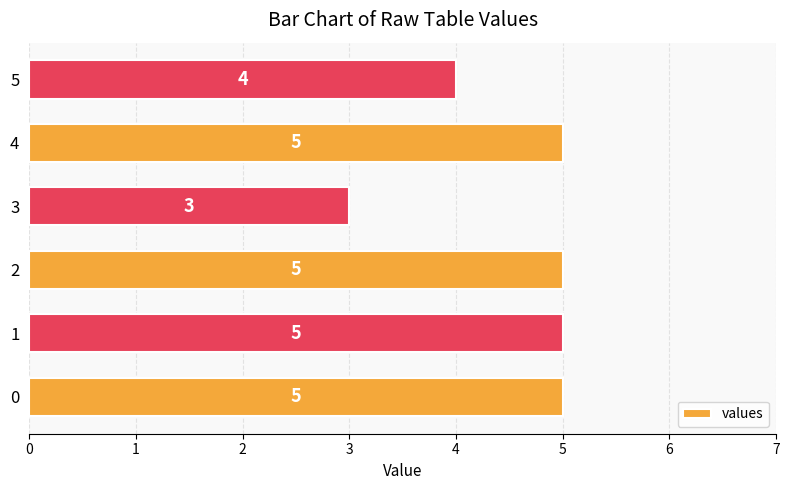

What is the ratio of the value at 5 to the value at 1?

0.8